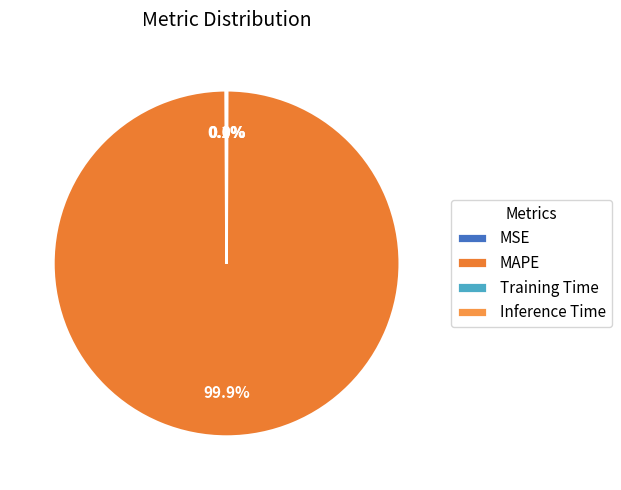

What percentage is the MAPE slice, to the nearest percent?

100%